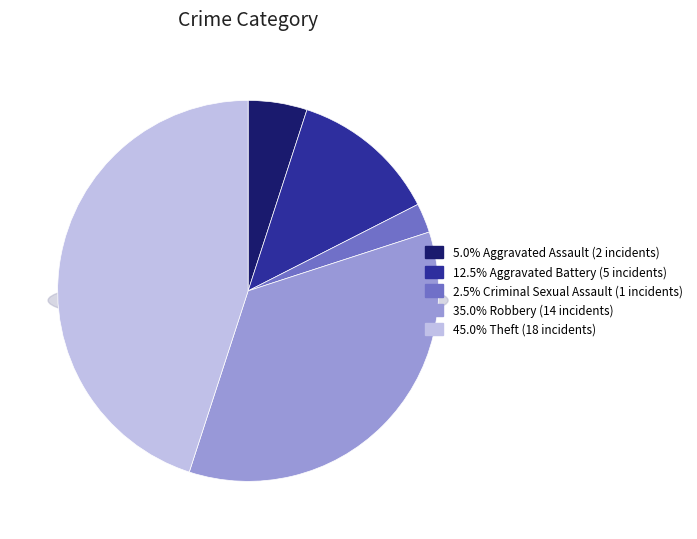

What percentage is NOT represented by Aggravated Assault?

95.0%